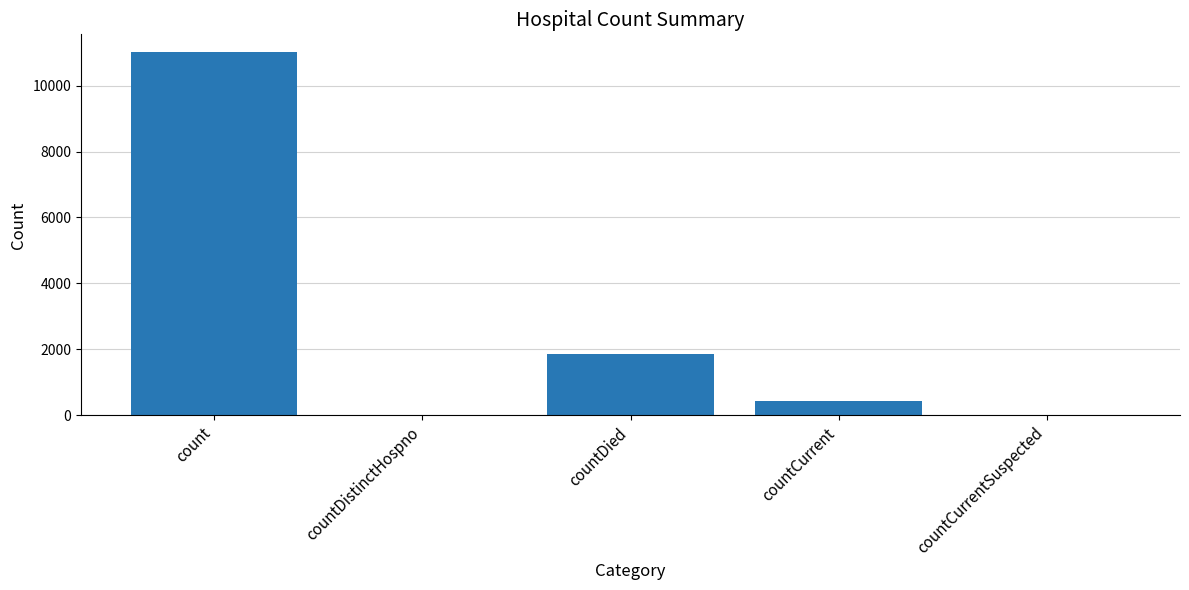

Which has a higher value, countCurrent or countDied?

countDied